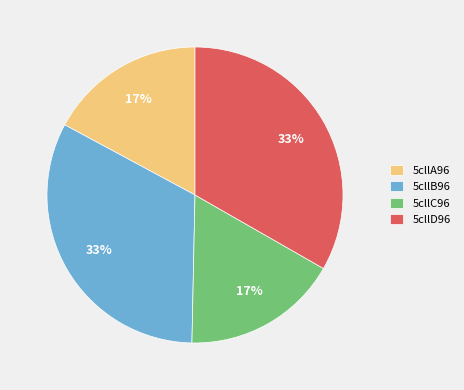

To the nearest percent, what is the combined percentage of 5cllD96 and 5cllA96?

50%